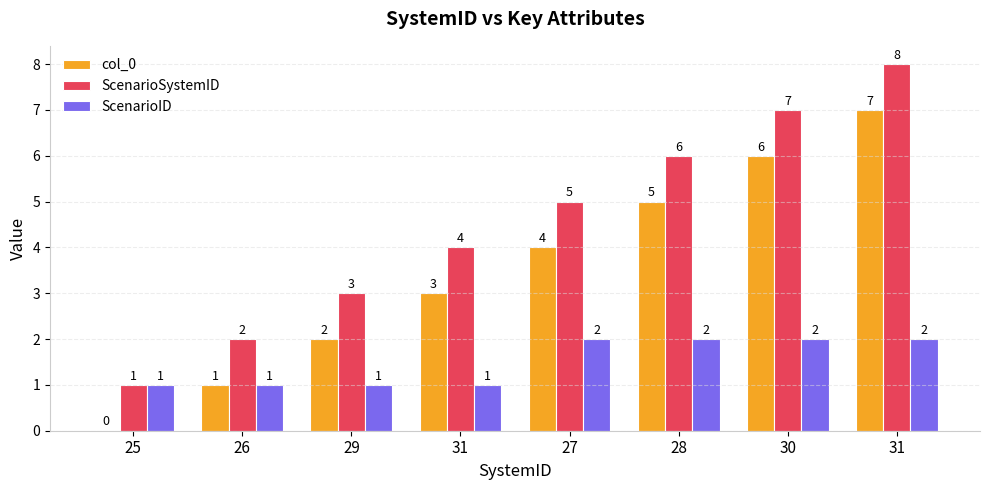

What is the difference between the second highest and minimum values in the ScenarioID series?

1